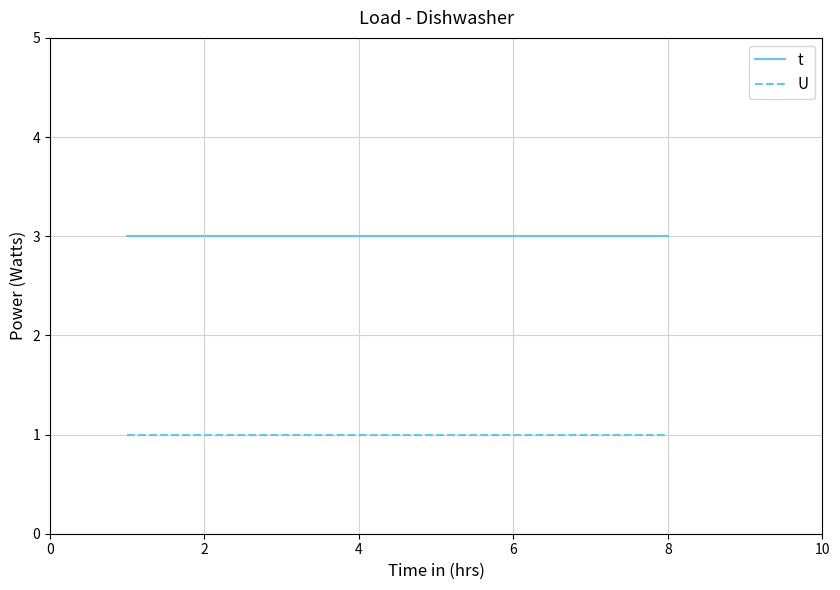

Which series has the largest total across all categories?

t